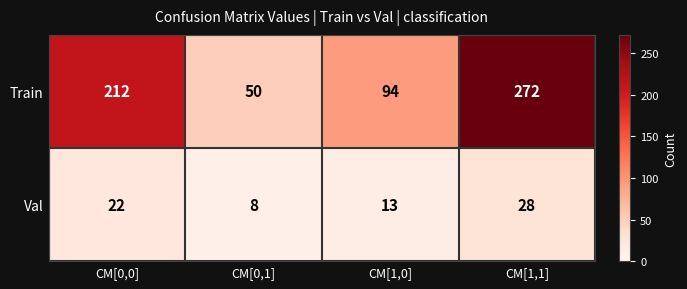

What is the difference between the Train values at CM[0,1] and CM[0,0]?

162